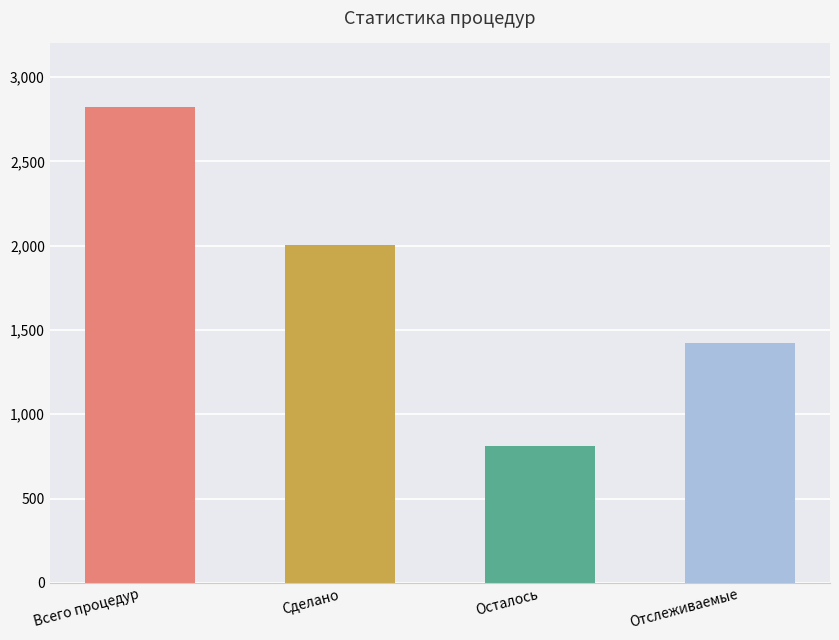

What is the ratio of the value at Отслеживаемые to the value at Всего процедур?

0.5